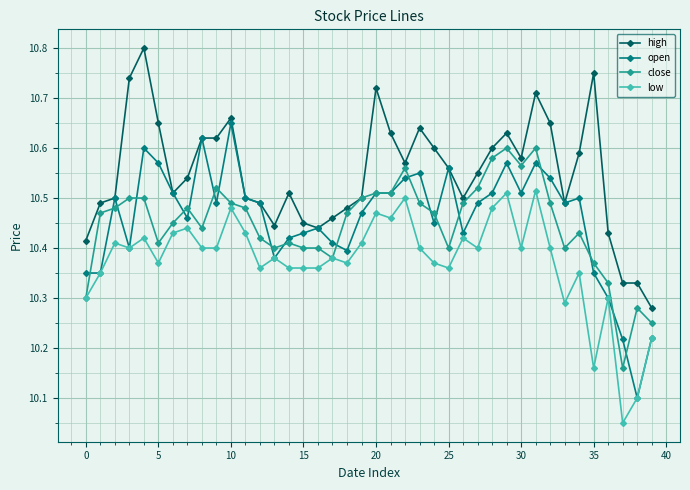

True or false: low and high cross at least once.

False